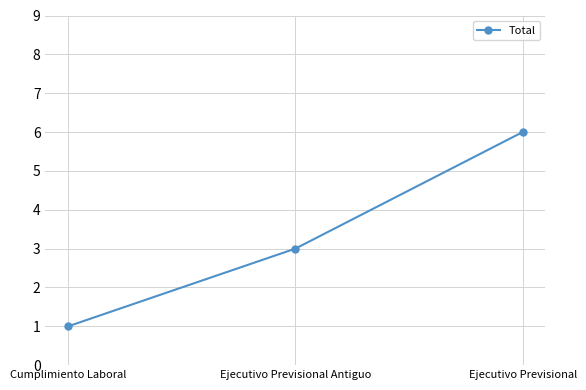

List the labels in order of value, smallest first.

Cumplimiento Laboral, Ejecutivo Previsional Antiguo, Ejecutivo Previsional